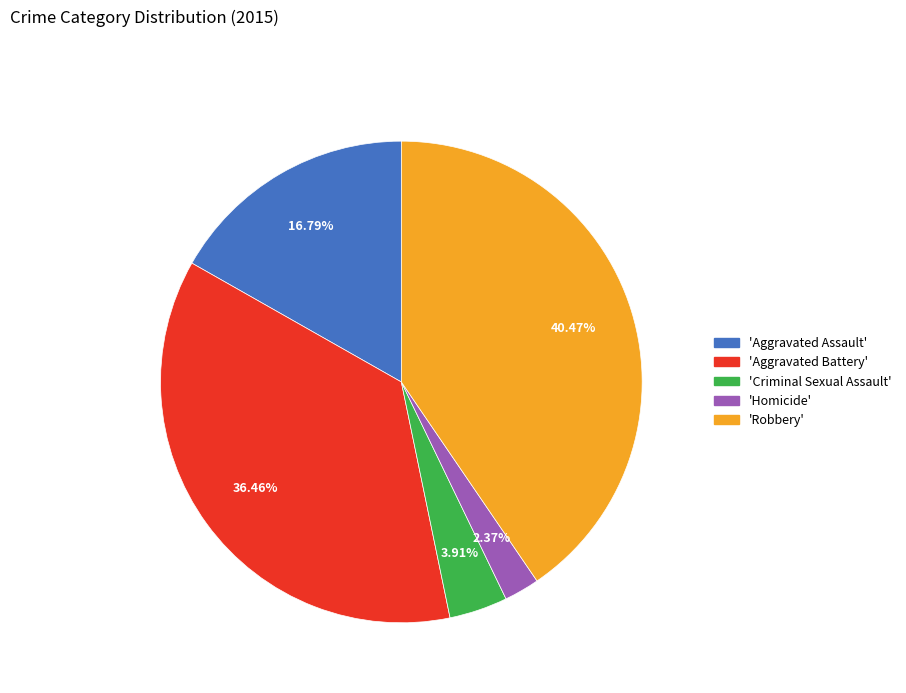

Is there any slice that represents more than half of the pie?

No